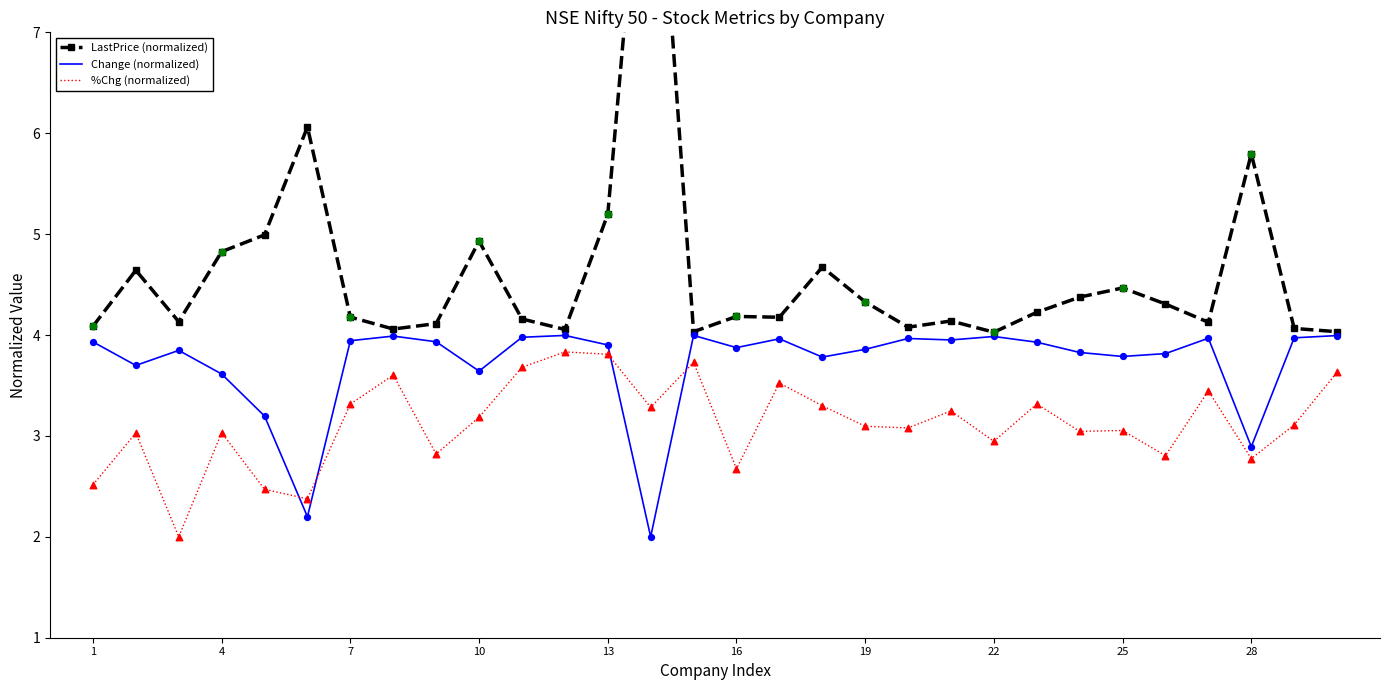

Which series contains the lowest Y value?

Change (normalized)